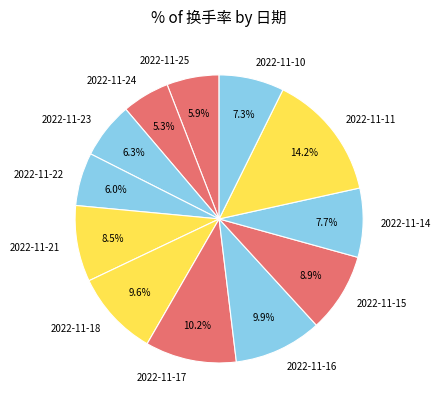

To the nearest percent, what is the difference between the largest and smallest slice percentages?

9%